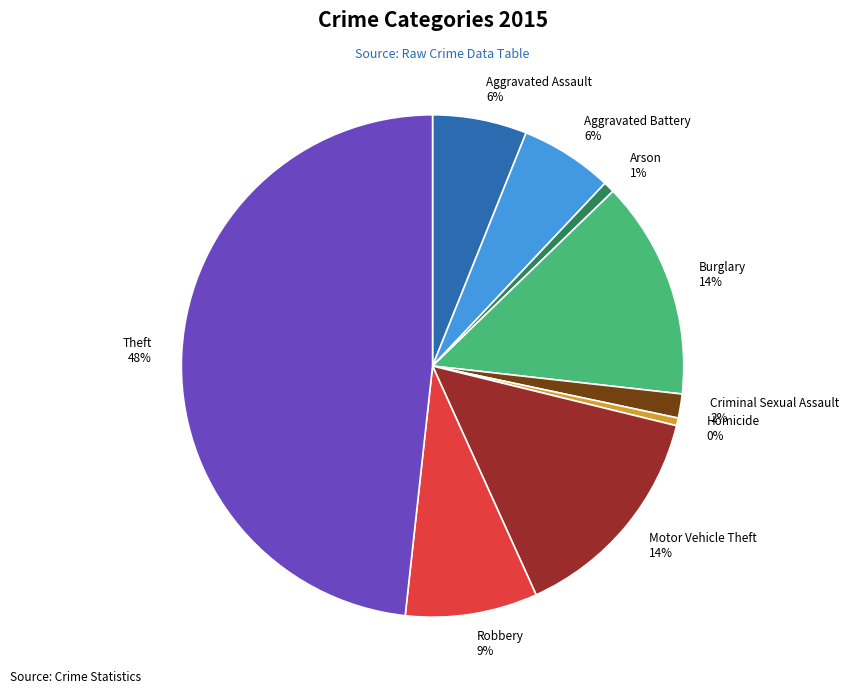

Which category has the biggest portion of the pie?

Theft